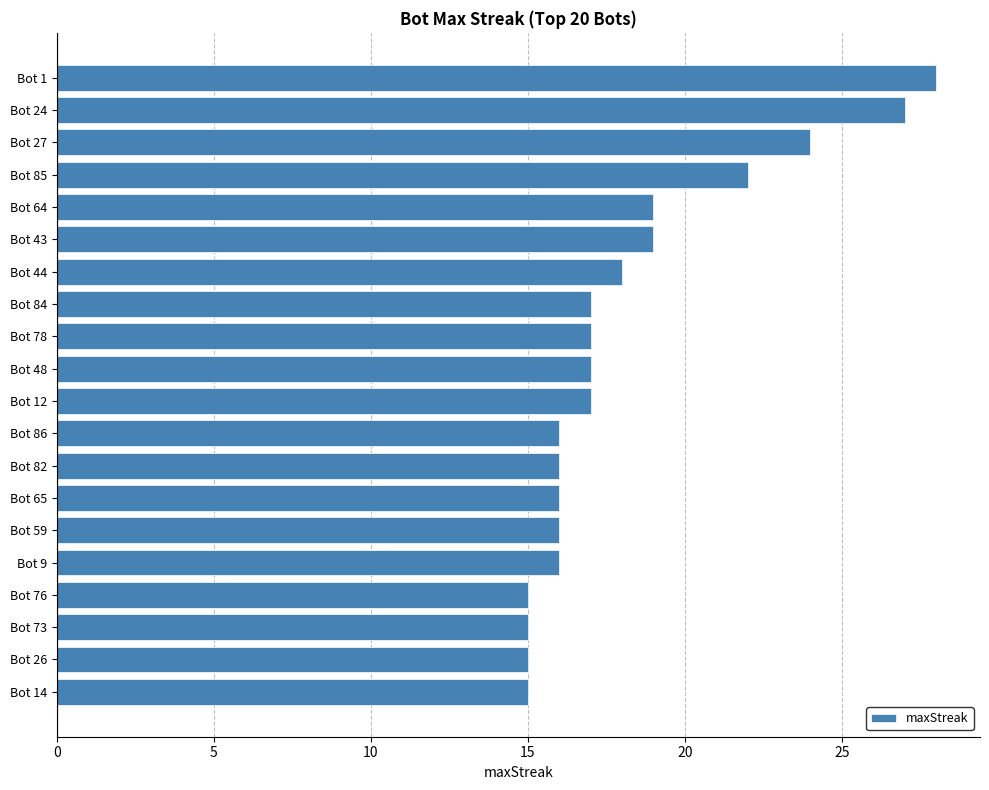

Reading bottom to top, extract all data points from this chart.

15	15	15	15	16	16	16	16	16	17	17	17	17	18	19	19	22	24	27	28